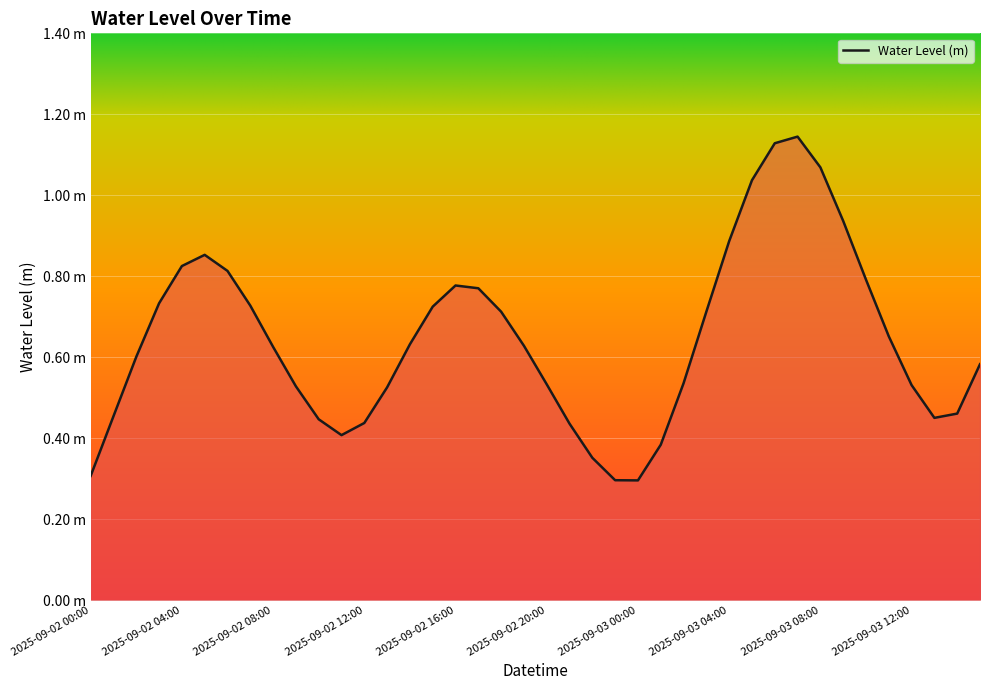

Does the chart display data point markers on the line(s)?

No